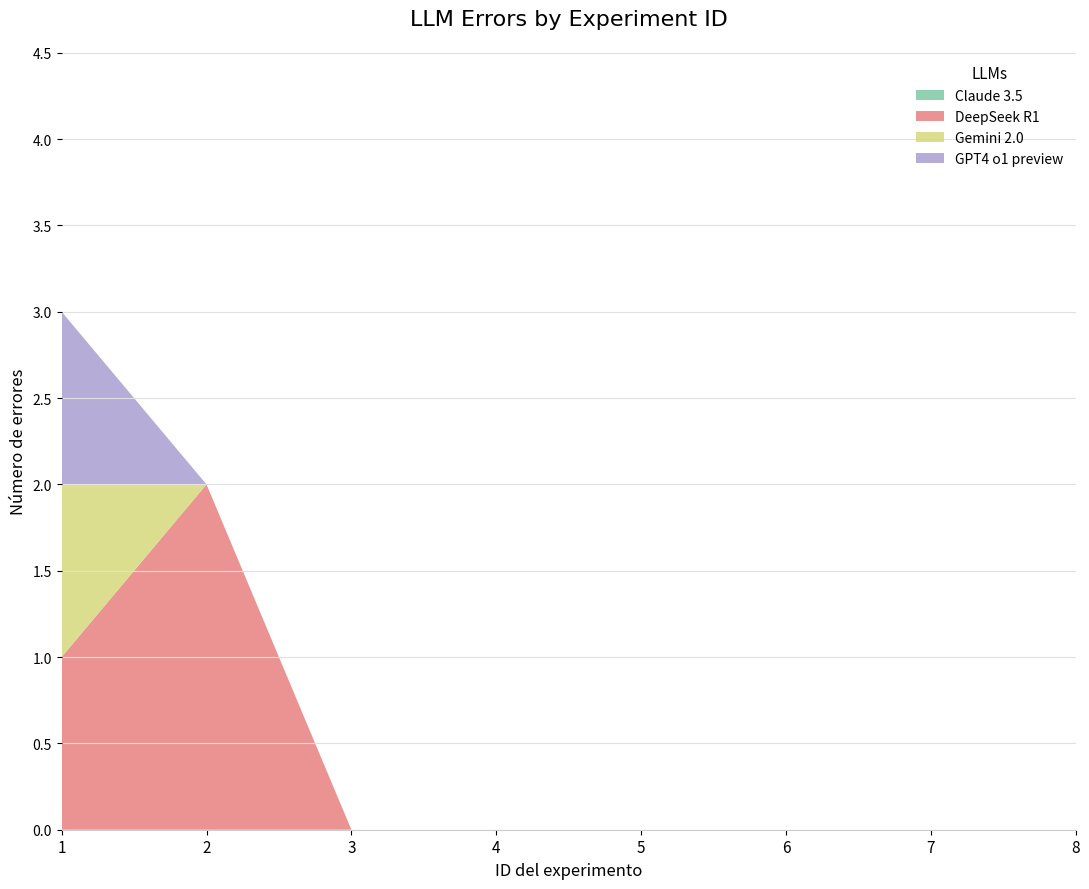

Reading left to right, extract all data points from this chart.

Claude 3.5: 1=0	2=0	3=0	4=0	5=0	6=0	7=0	8=0
DeepSeek R1: 1=1	2=2	3=0	4=0	5=0	6=0	7=0	8=0
Gemini 2.0: 1=1	2=0	3=0	4=0	5=0	6=0	7=0	8=0
GPT4 o1 preview: 1=1	2=0	3=0	4=0	5=0	6=0	7=0	8=0